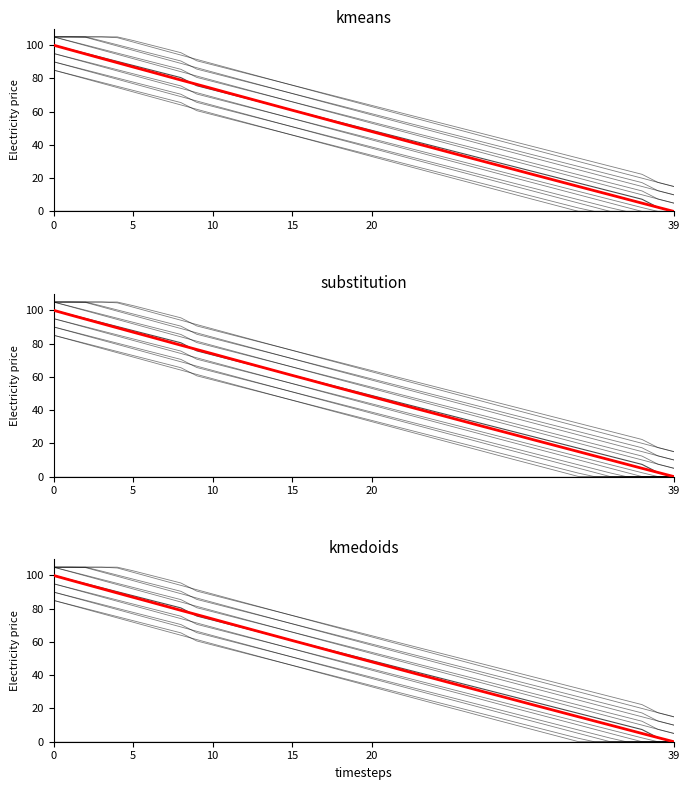

What is the label of the 9th point from the right?

31